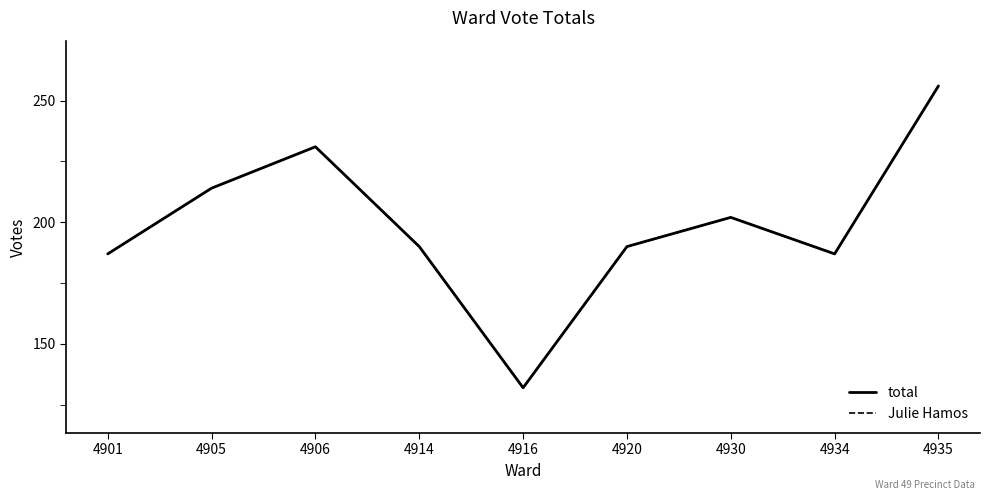

Does the chart display data point markers on the line(s)?

No